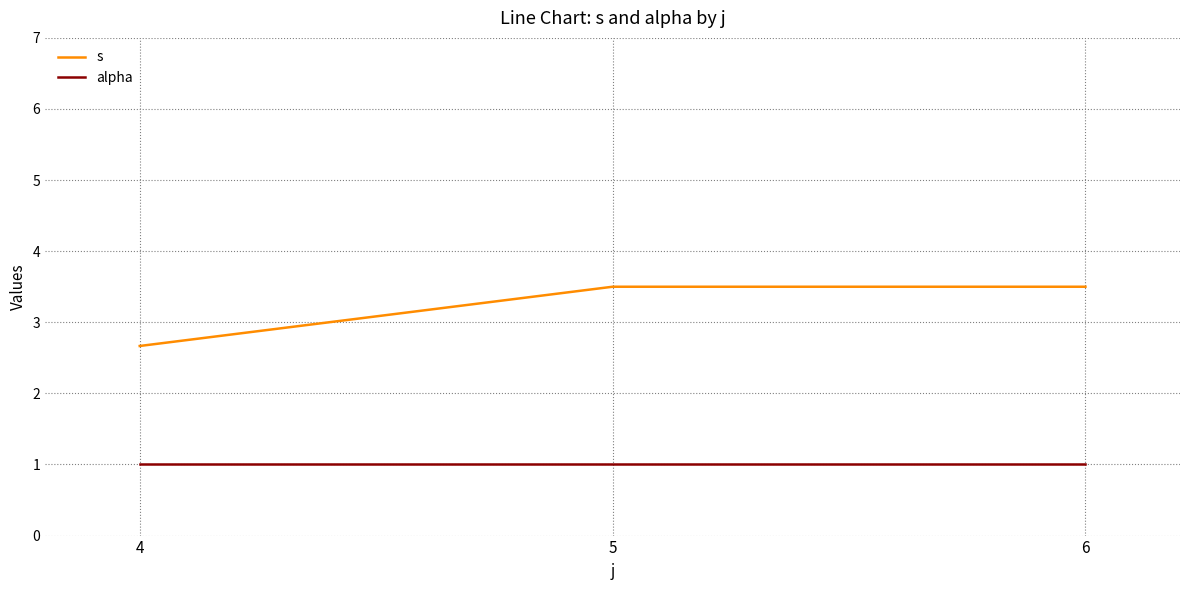

At which label is s closest to 3?

4